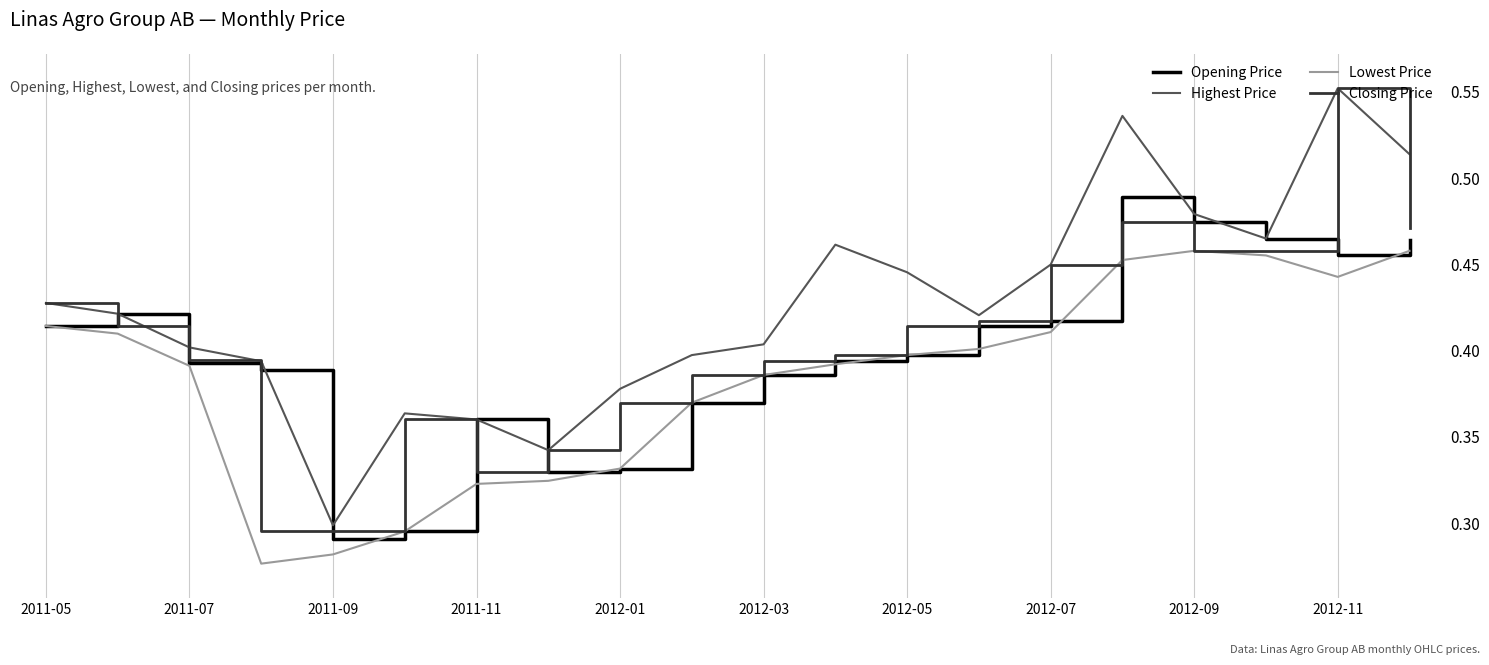

True or false: Highest Price and Lowest Price intersect in this chart.

False